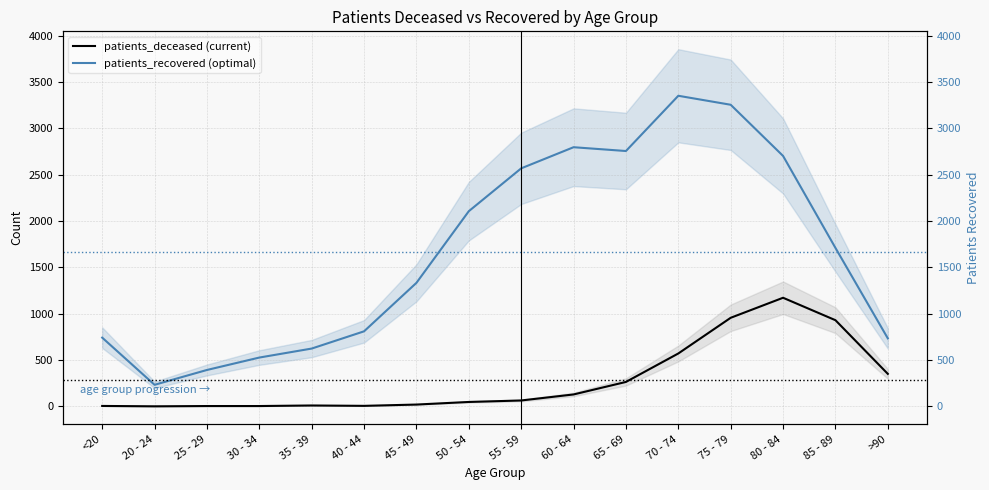

Which category has the highest value in the patients_recovered (optimal) series?

70 - 74